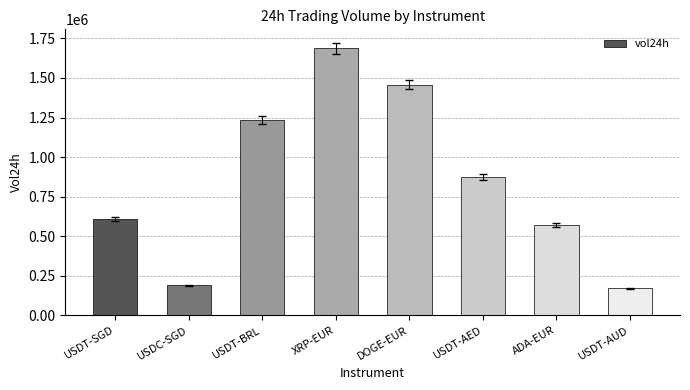

What is the value of the 3rd bar from the left?

1234259.0